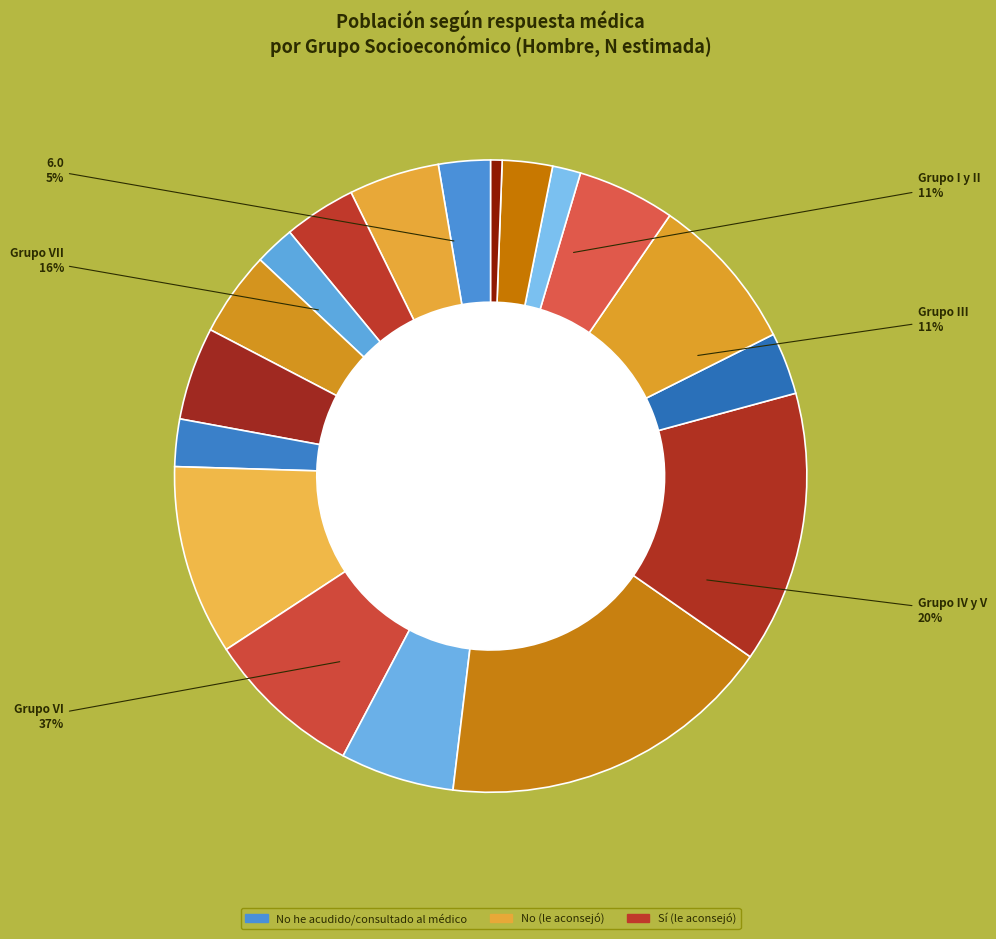

The Grupo III slice represents 1% of the pie. True or false?

False